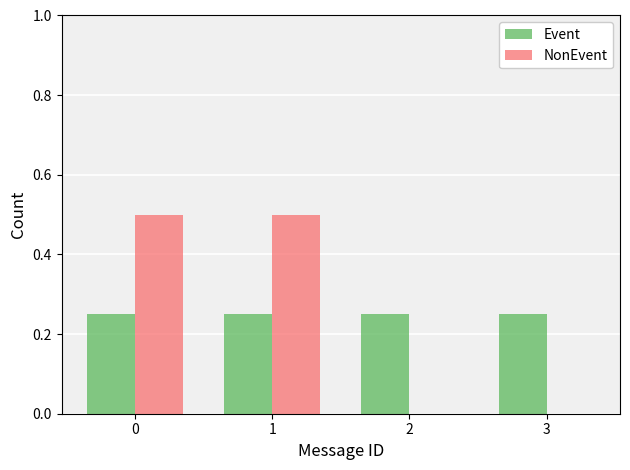

What is the highest value of the NonEvent series?

0.5